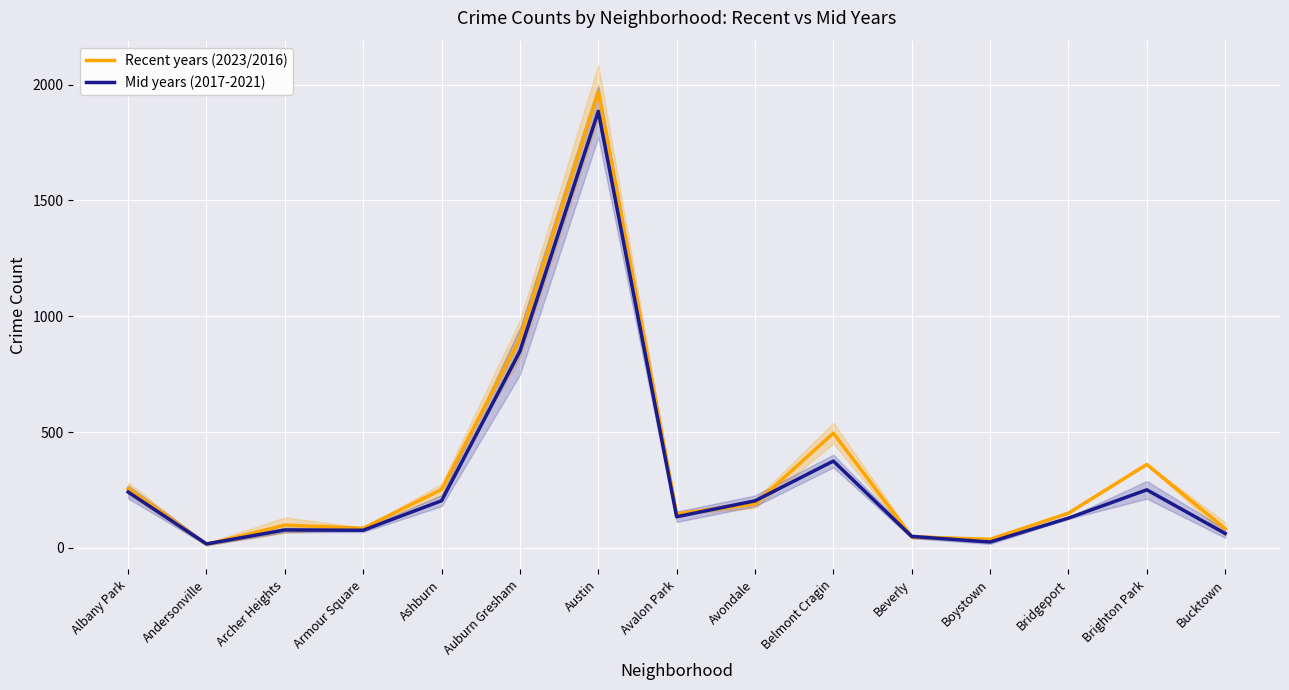

List the series in order of their overall mean, lowest first.

Mid years (2017-2021), Recent years (2023/2016)